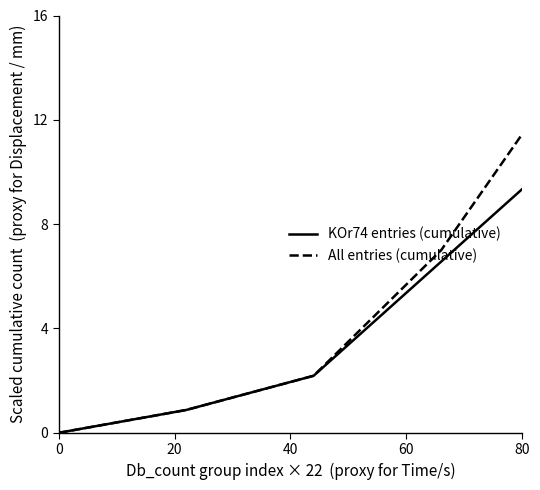

Rank the series by their maximum value, from lowest to highest.

KOr74 entries (cumulative), All entries (cumulative)